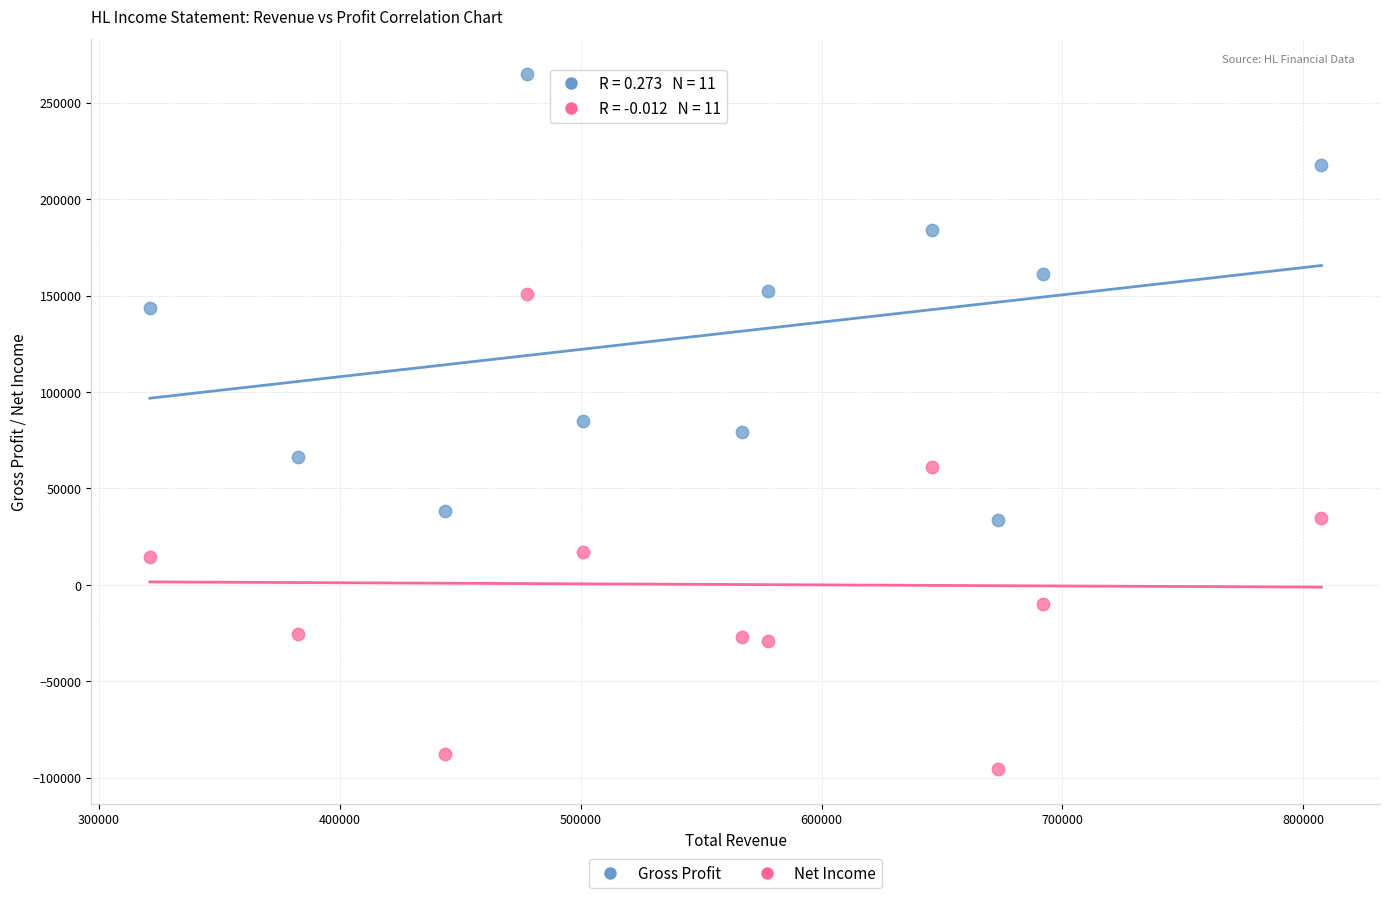

What is the X range (max minus min) for the scatter plot?

486400